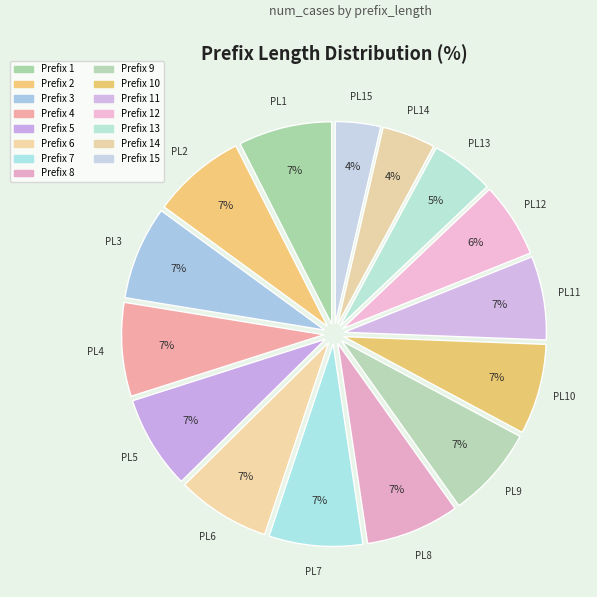

How many slices are in this pie chart?

15